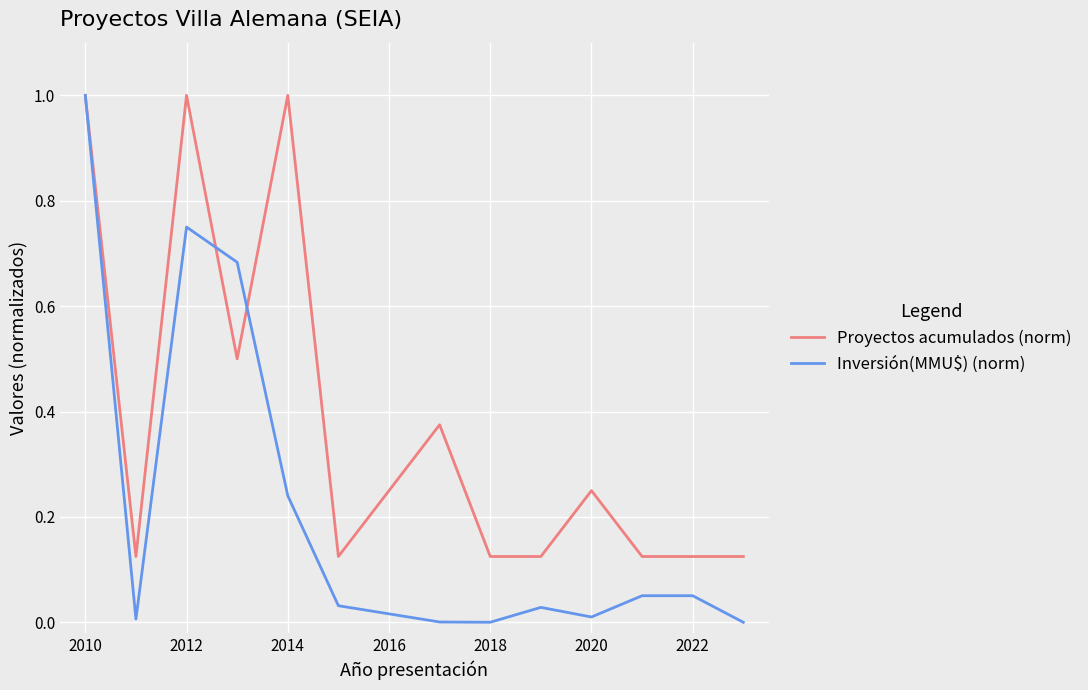

Rank the series by their average value, from highest to lowest.

Proyectos acumulados (norm), Inversión(MMU$) (norm)